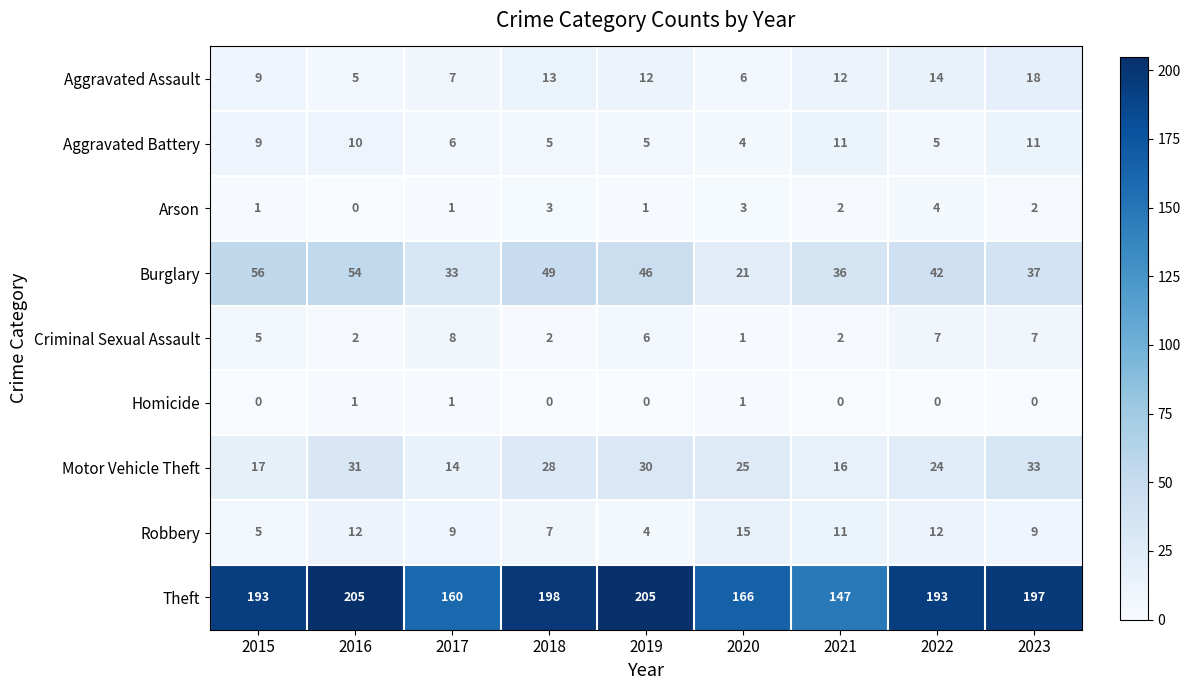

List the series in order of their peak value, highest first.

Theft, Burglary, Motor Vehicle Theft, Aggravated Assault, Robbery, Aggravated Battery, Criminal Sexual Assault, Arson, Homicide